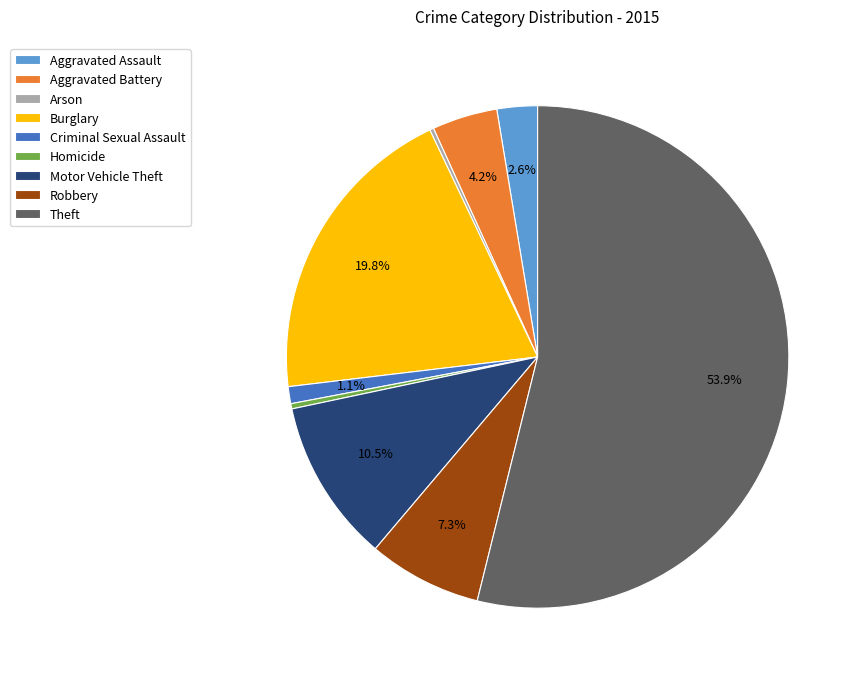

To the nearest percent, what is the average slice percentage?

11%